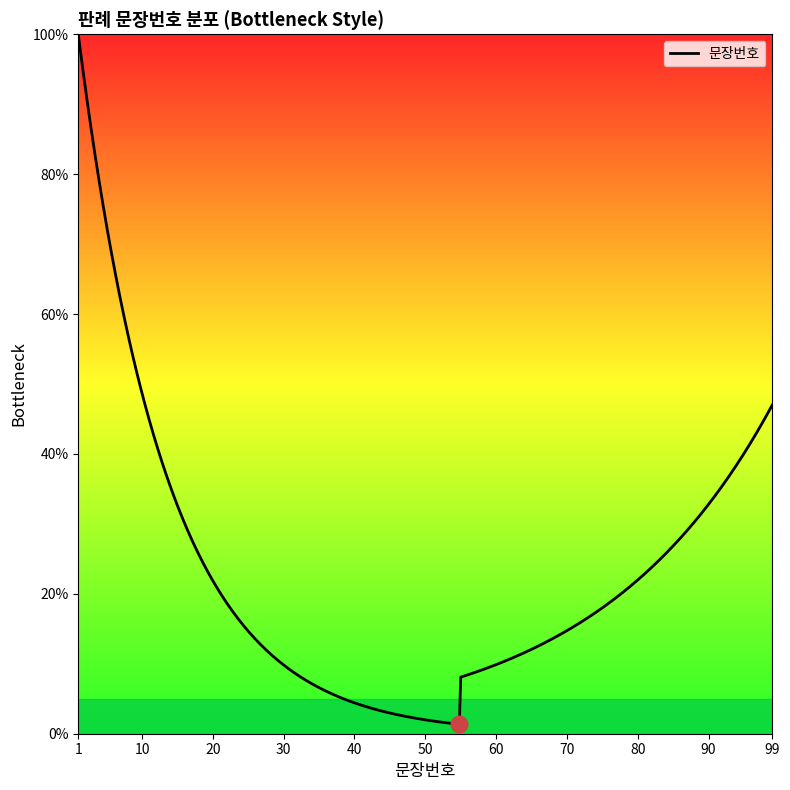

What is the difference between the maximum and minimum values?

98.6